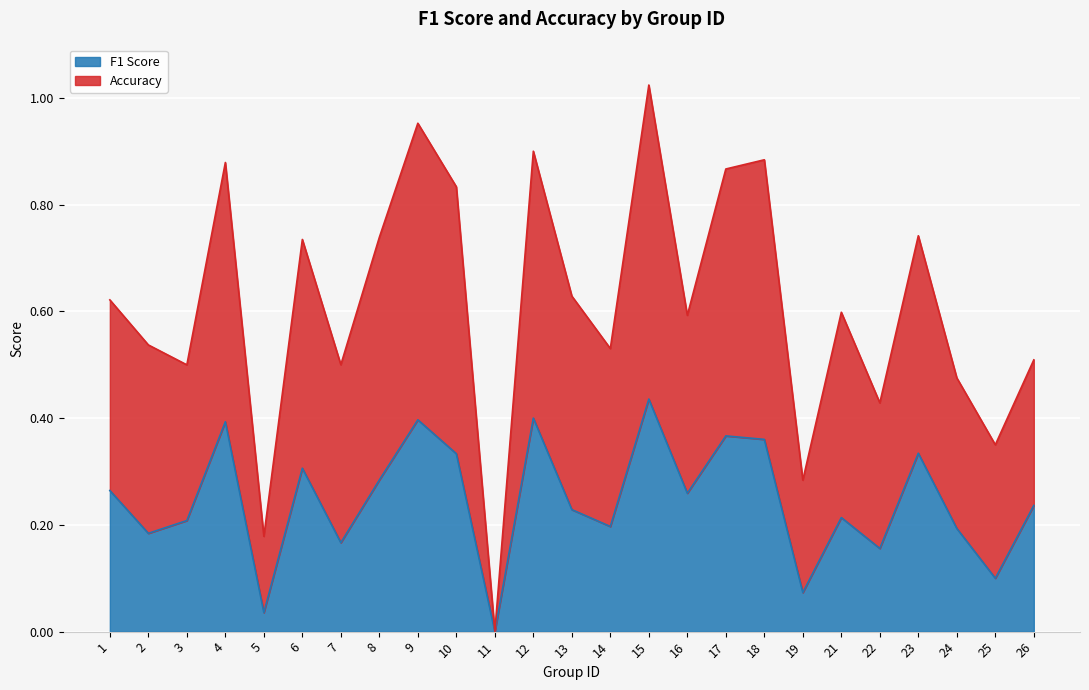

What is the difference between the F1 Score values at 13 and 22?

0.1